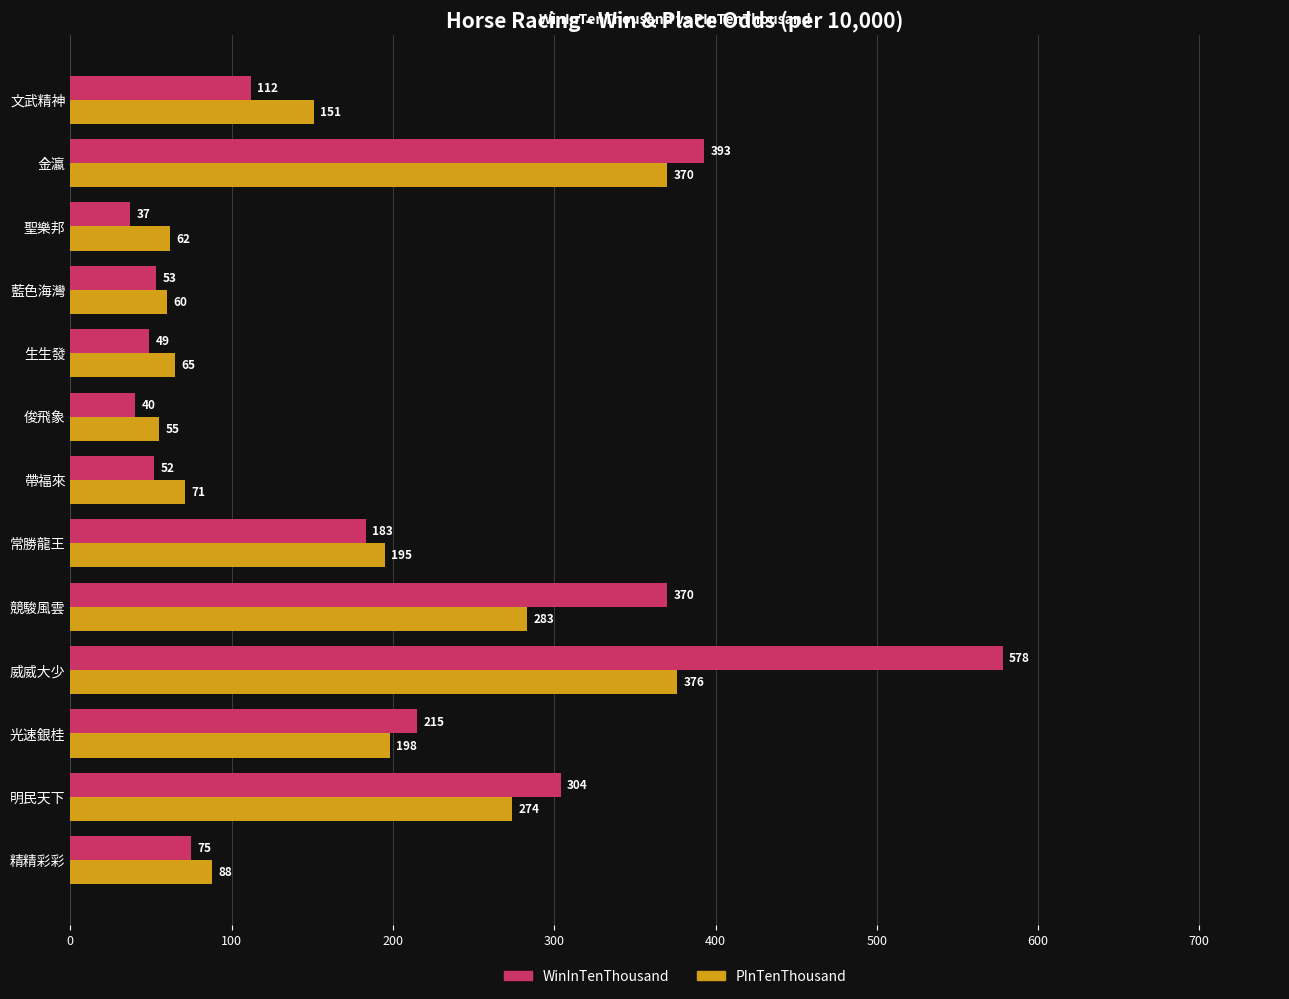

What is the average value of the PInTenThousand series?

173